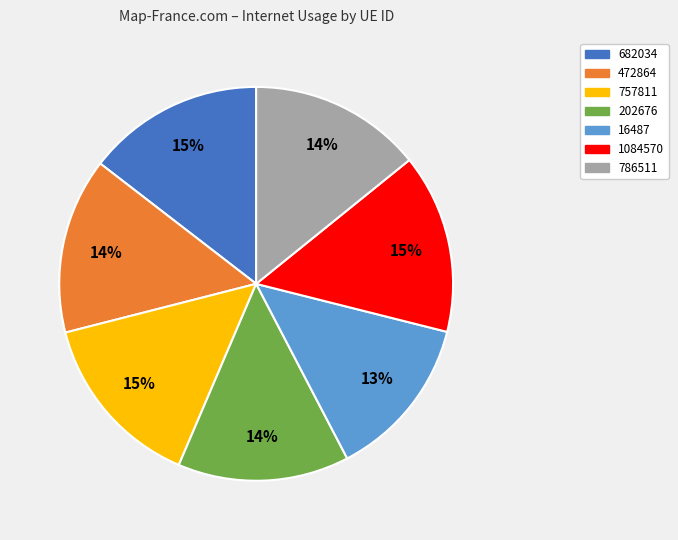

How many segments does this pie chart have?

7